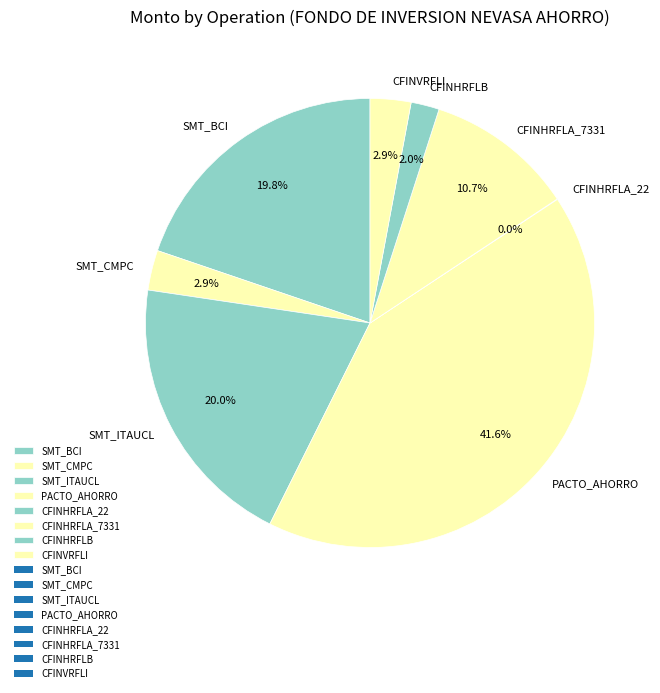

Is there a majority slice in this chart?

No